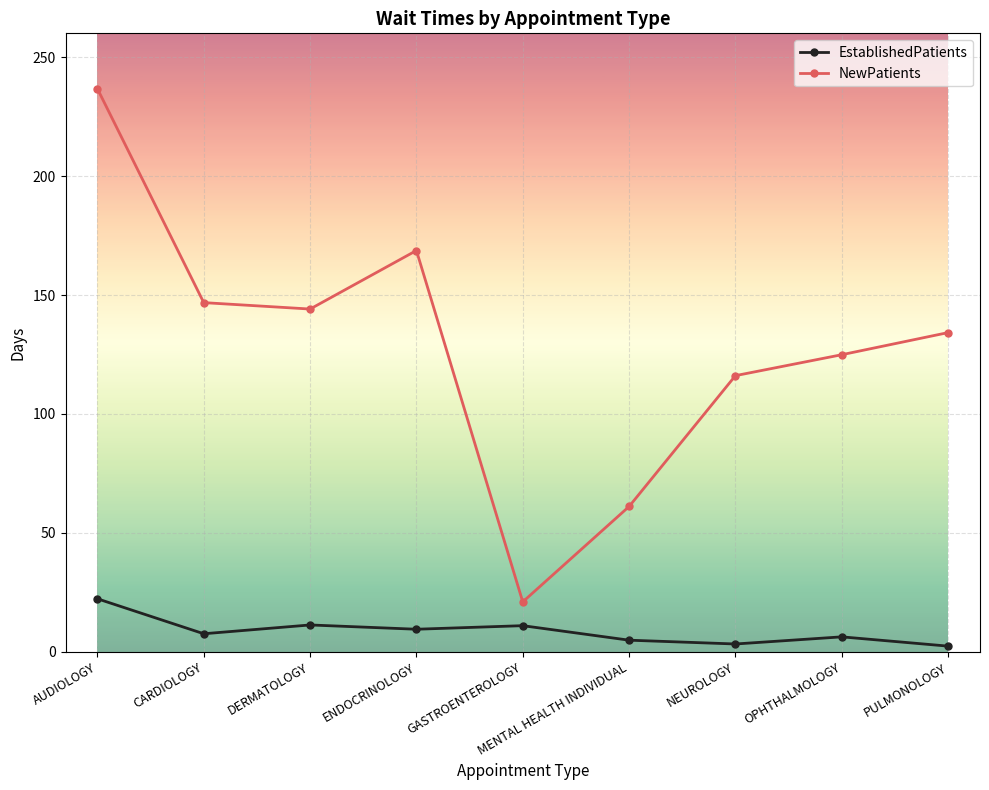

What is the sum of the NewPatients values at PULMONOLOGY and GASTROENTEROLOGY?

155.2